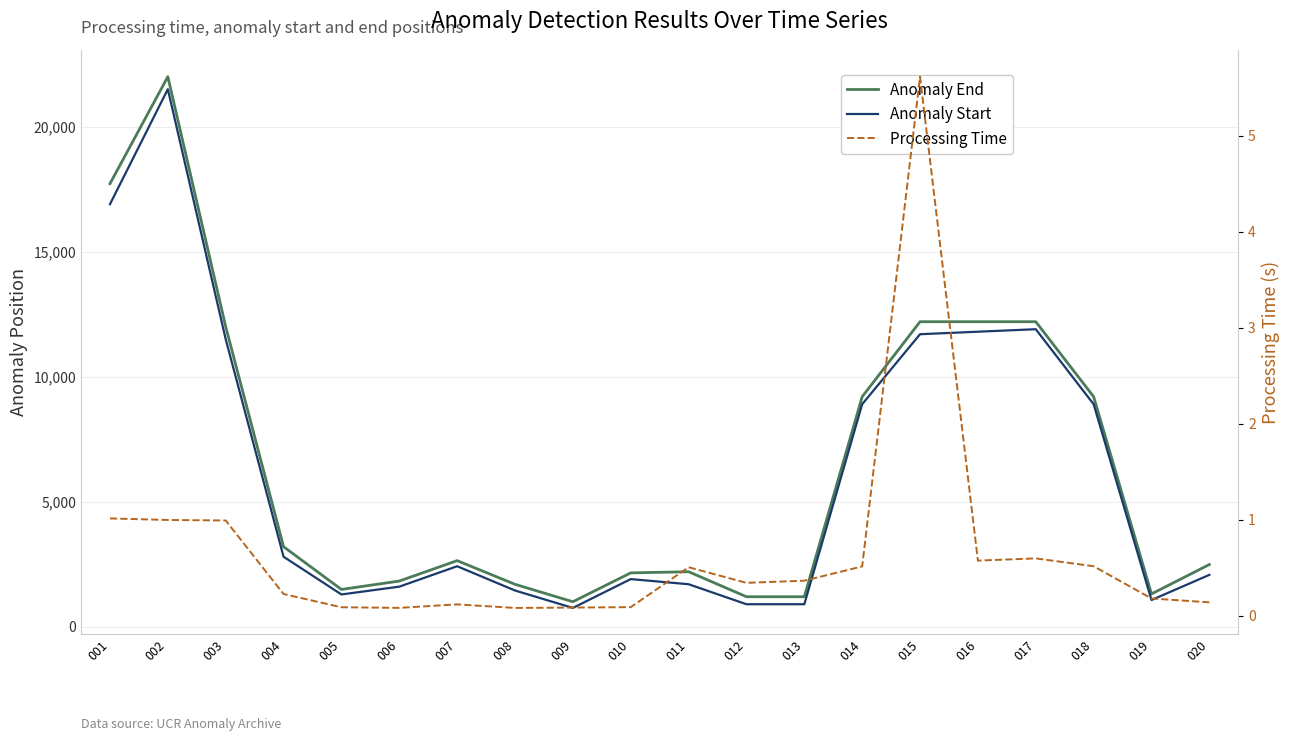

Between 005 and 013, which series saw the biggest shift?

Anomaly Start